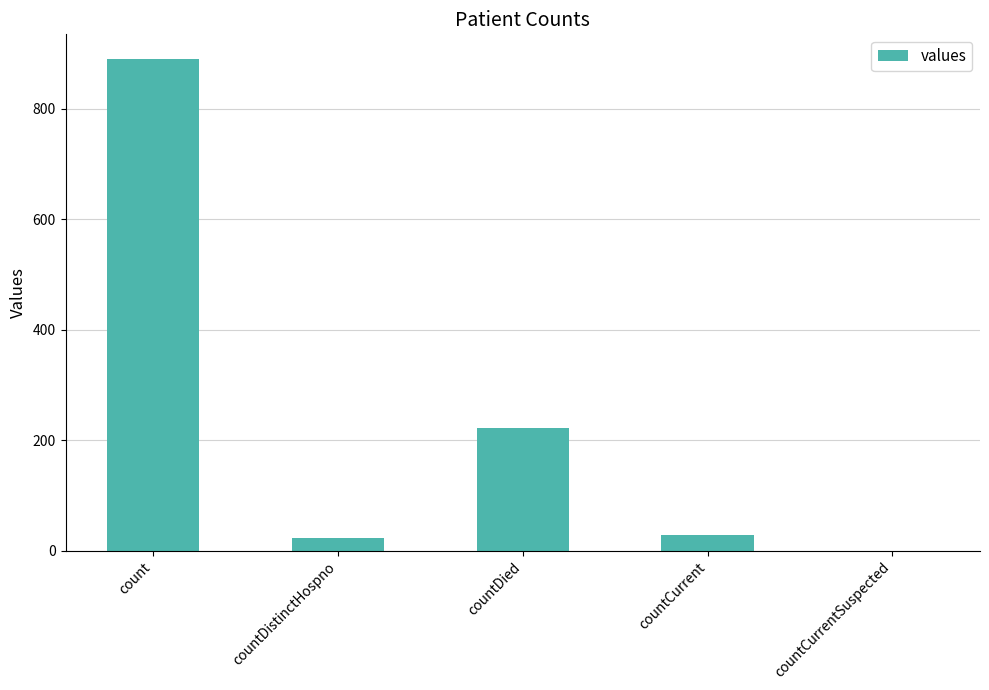

Reading left to right, list all the values displayed in this chart.

count=890	countDistinctHospno=22	countDied=222	countCurrent=28	countCurrentSuspected=0